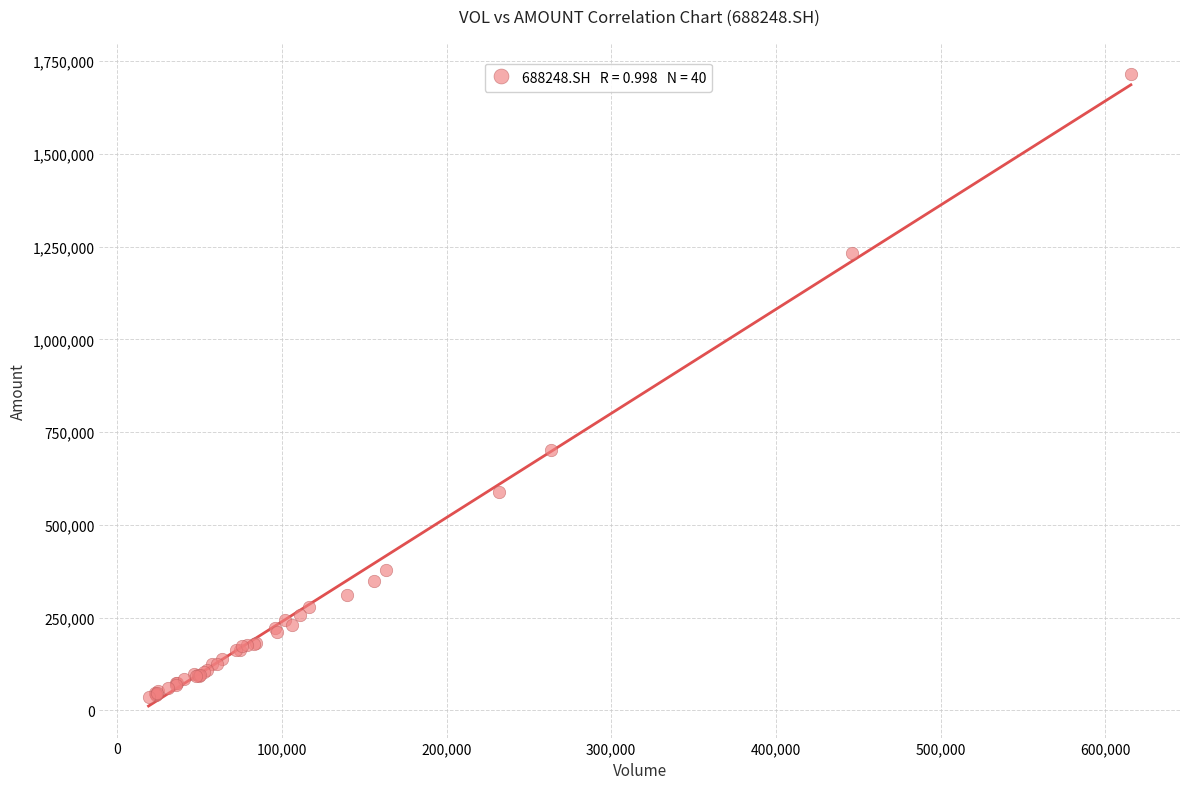

What Y value in the scatter plot is closest to 874636?

700703.6